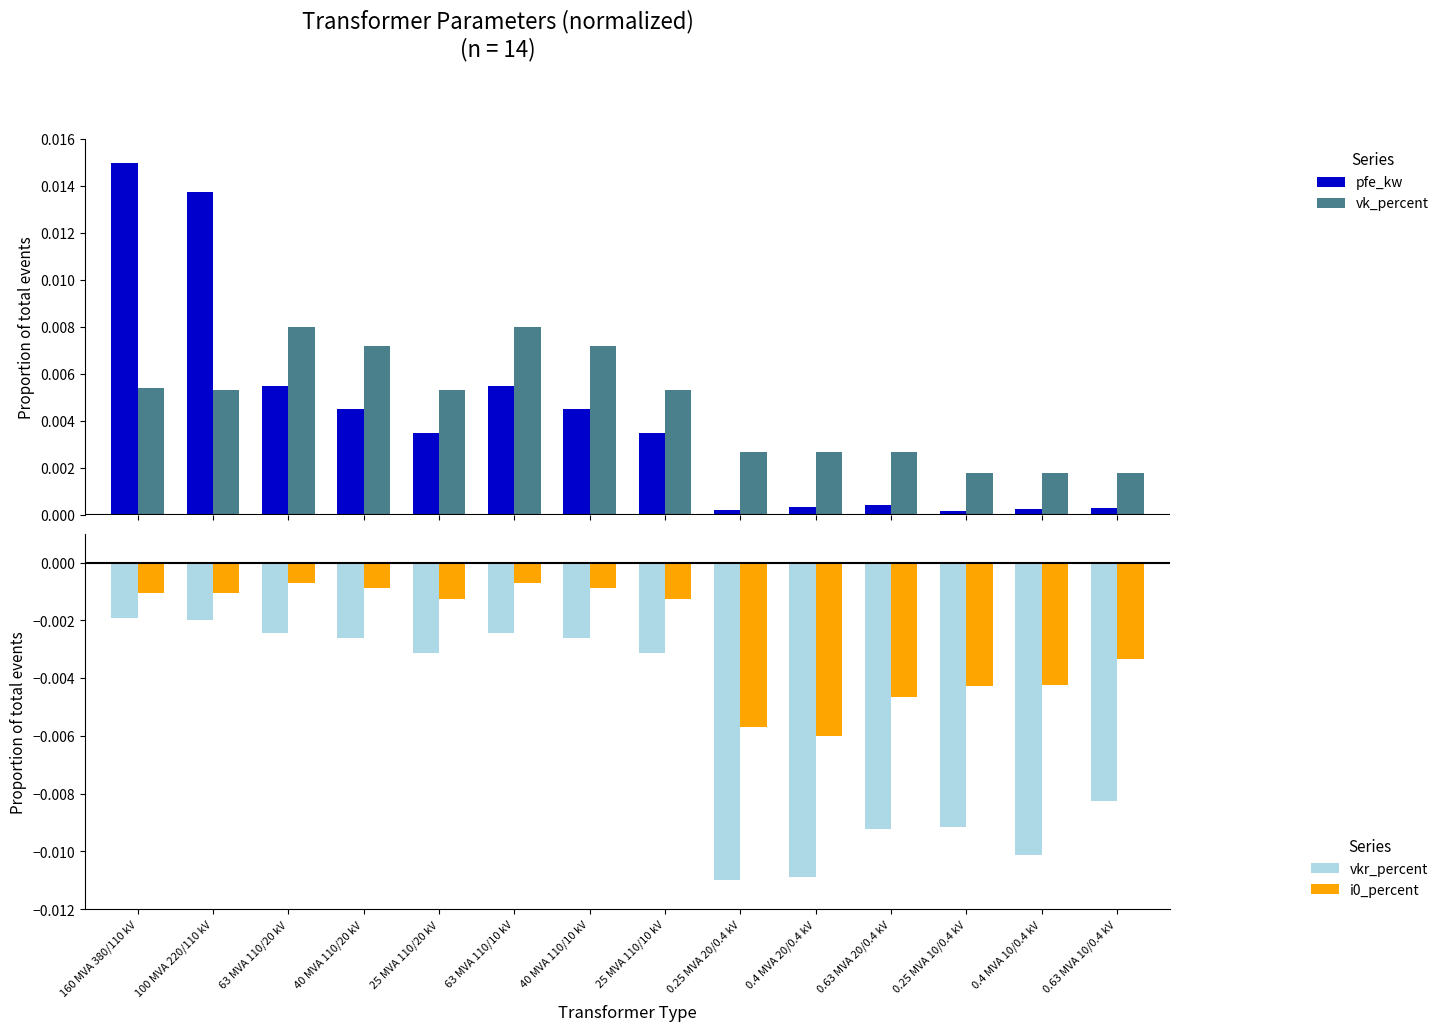

What position from the left is 0.63 MVA 20/0.4 kV?

11